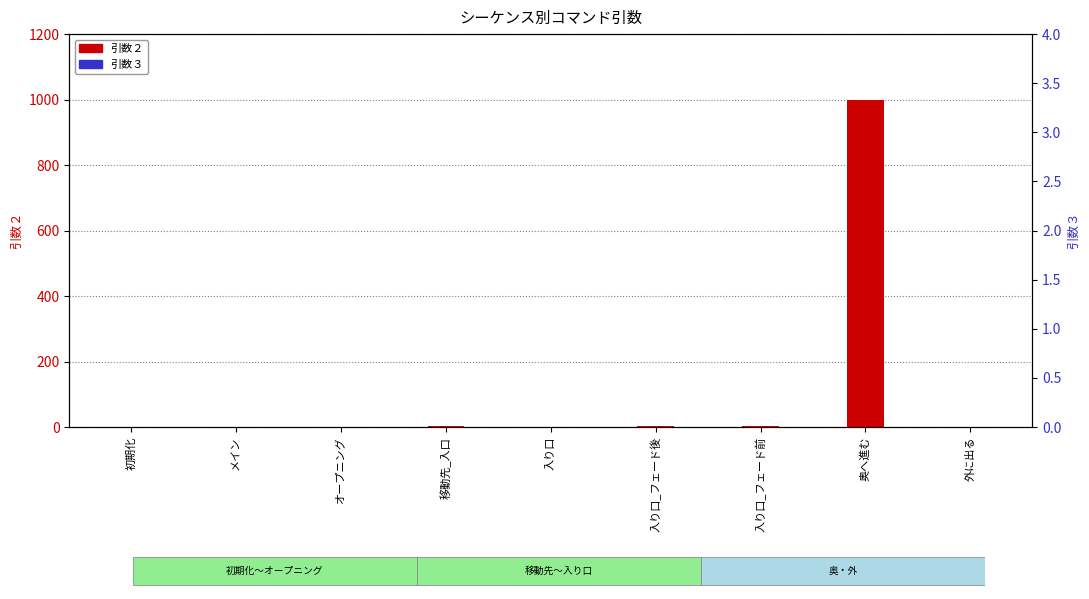

How many distinct data groups are displayed?

2